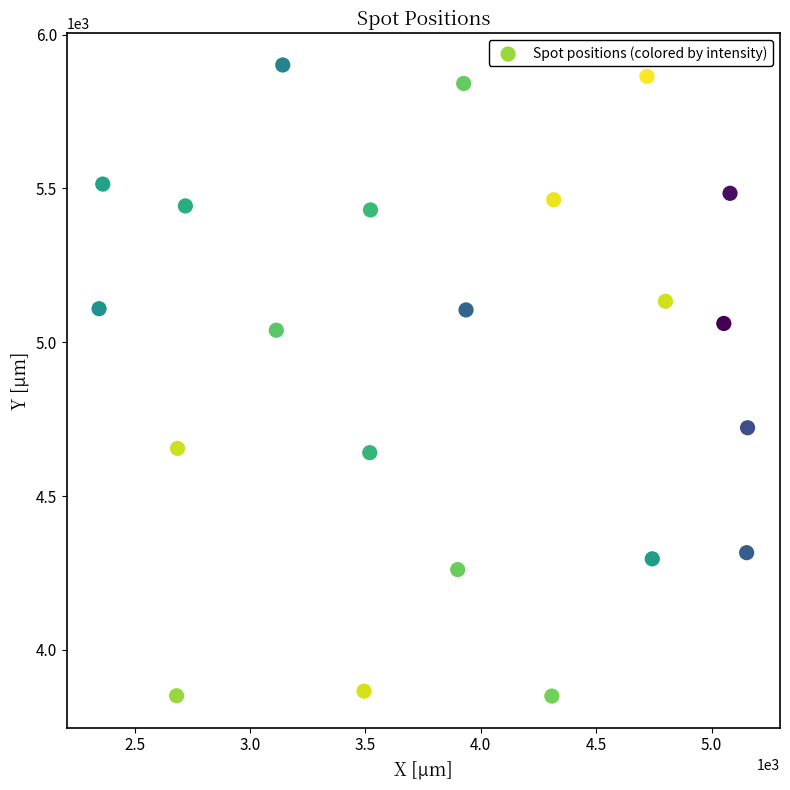

What is the range of Y values (max minus min)?

2051